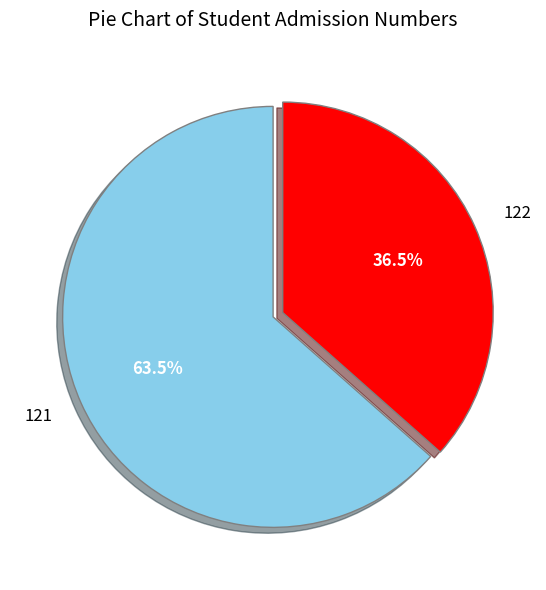

Do 121 and 122 together represent more than half of the pie?

Yes